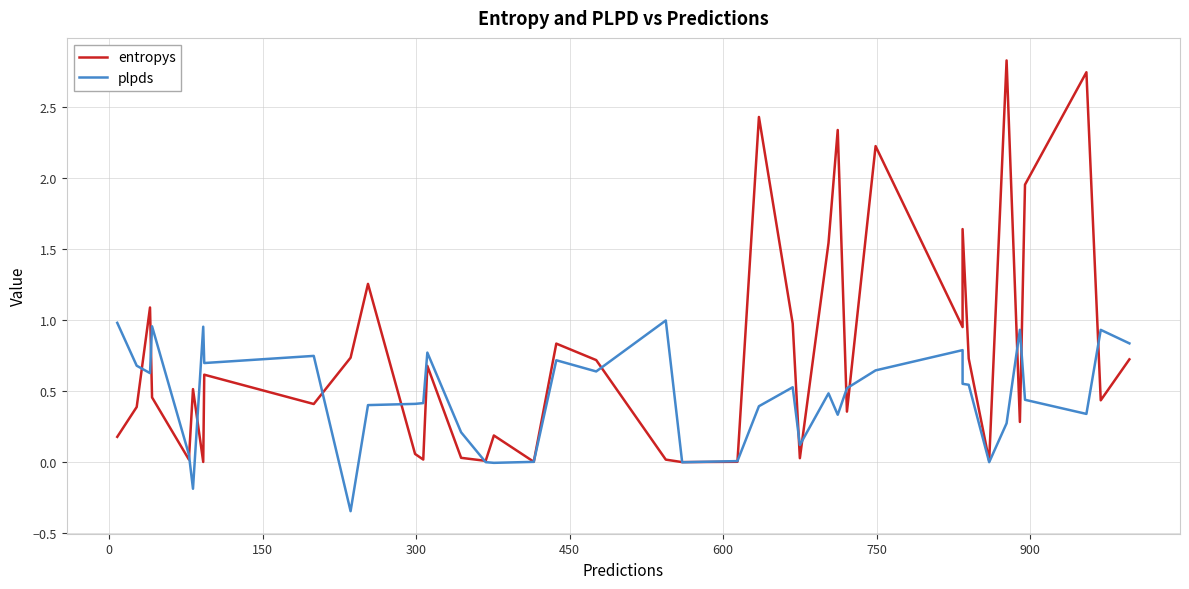

How many intersections are there between plpds and entropys?

18